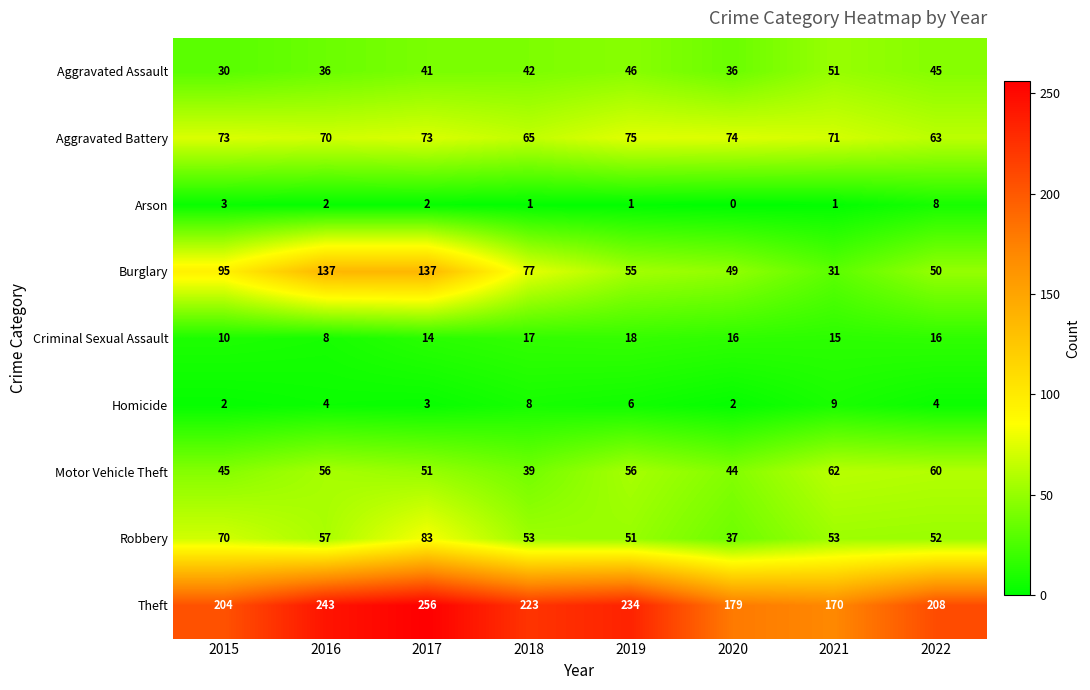

What is the approximate value of Theft at 2018, to the nearest 5?

225